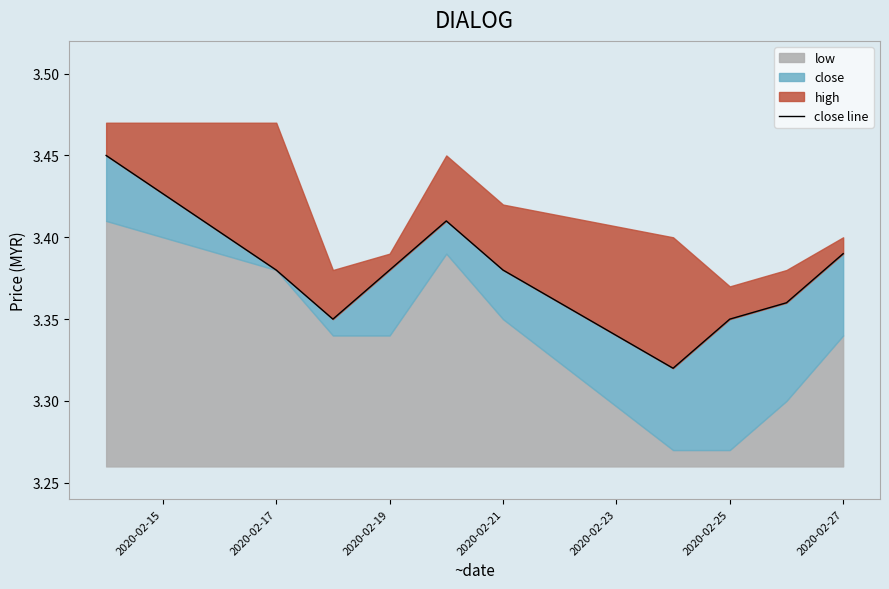

Reading right to left, what are all the values shown in this chart?

3.4	3.4	3.4	3.3	3.4	3.4	3.4	3.4	3.4	3.5